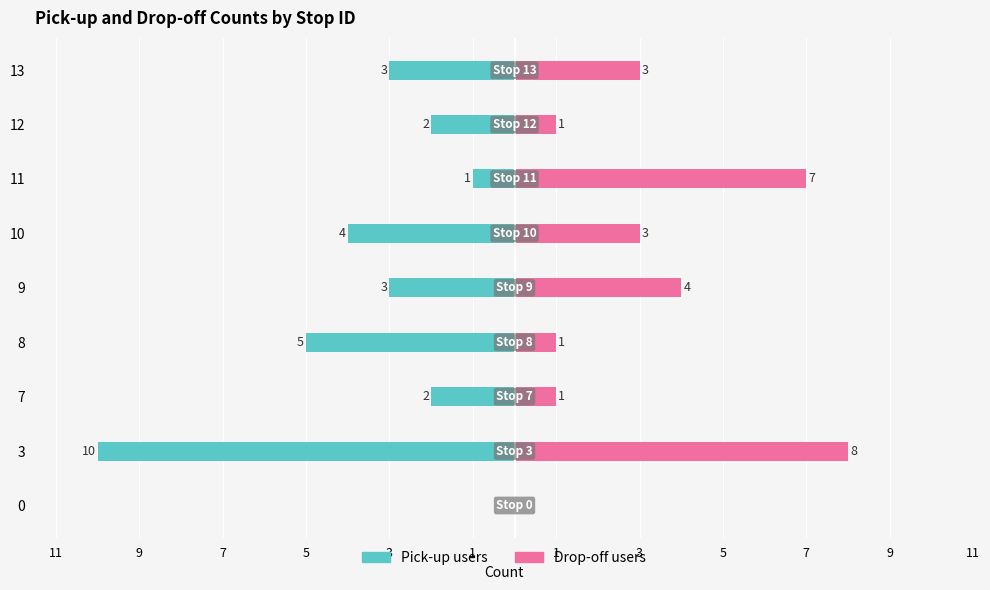

Which has a higher value, 11 or 8?

11